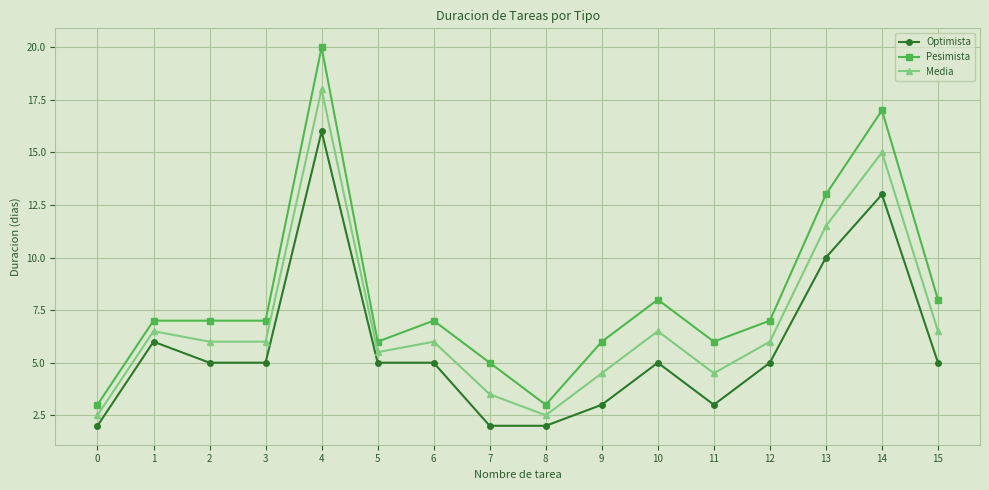

What is the value of the Pesimista point at the 14th from the left?

13.0